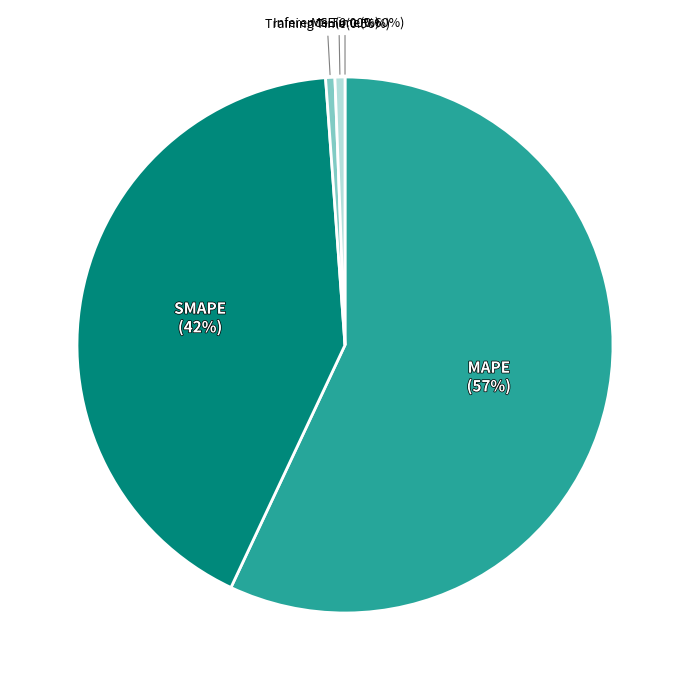

Is there any slice that represents more than half of the pie?

Yes